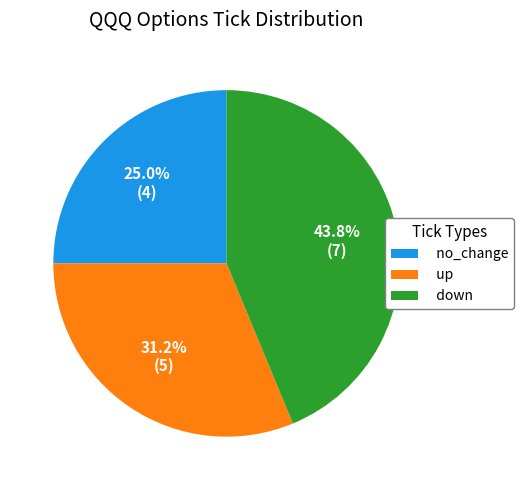

To the nearest percent, what portion does no_change represent?

25%